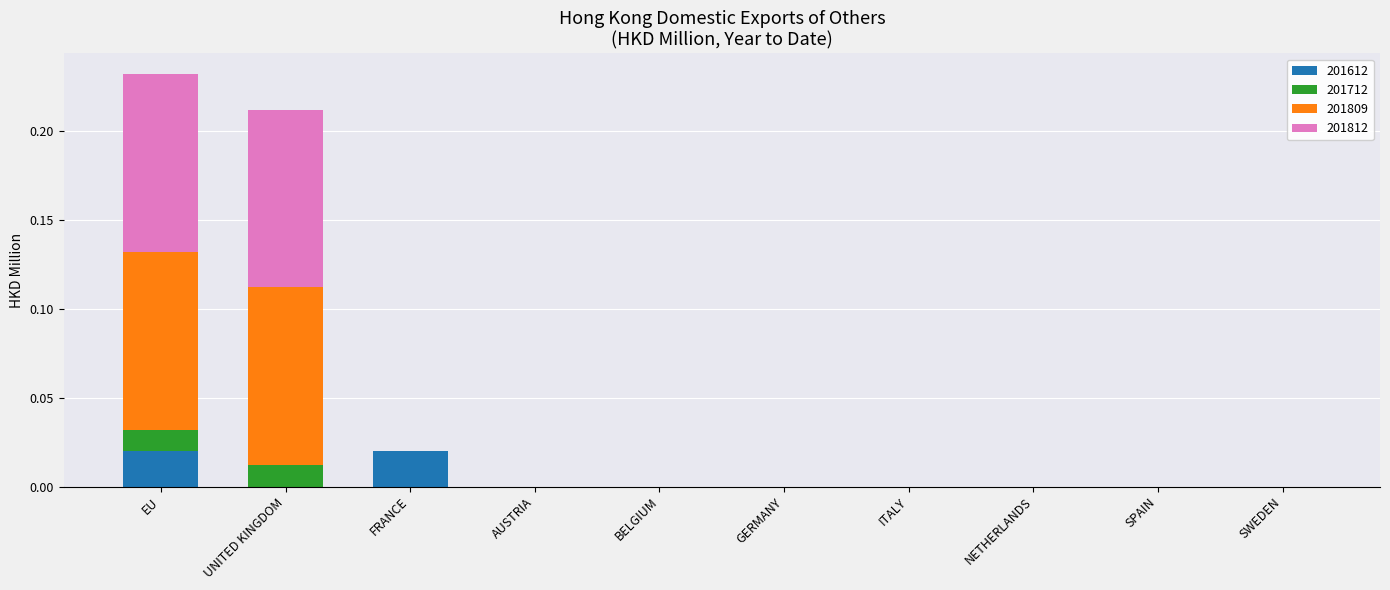

Does the chart contain stacked bars?

Yes